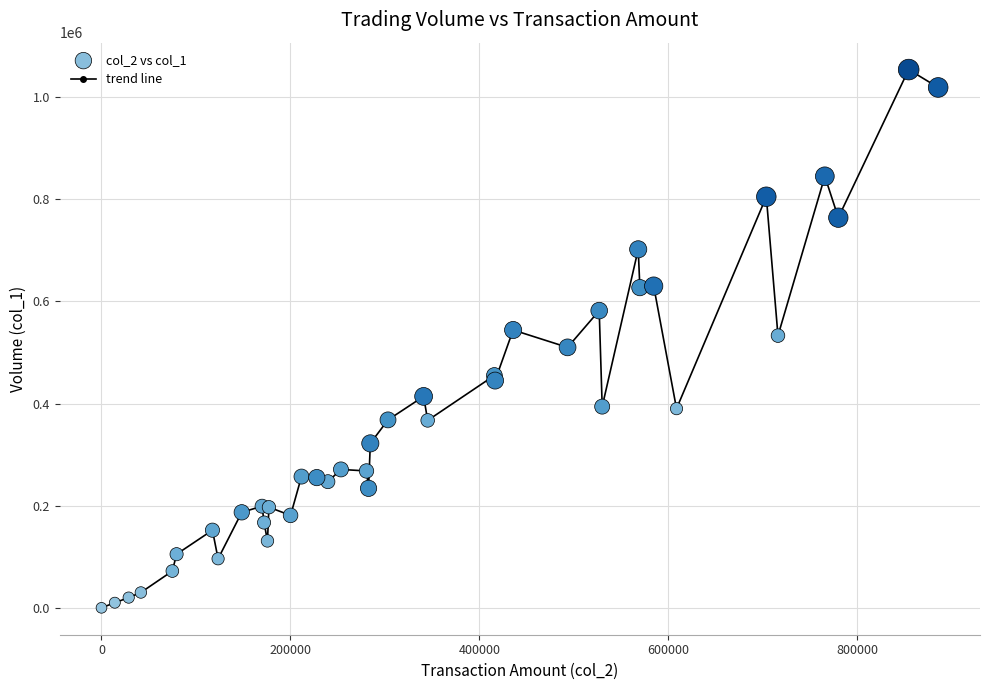

What is the greatest value displayed?

1054000